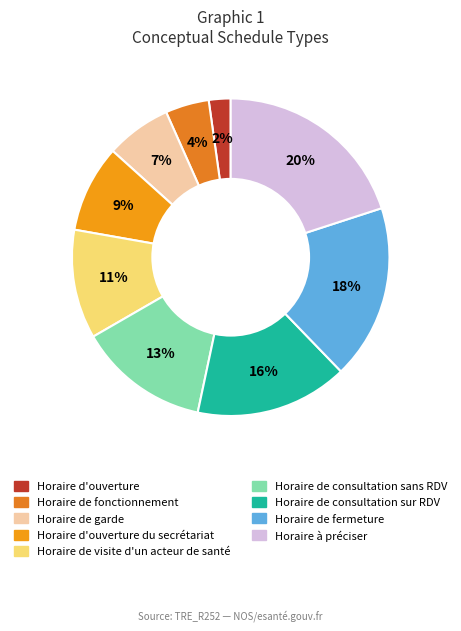

Does any single category account for the majority?

No